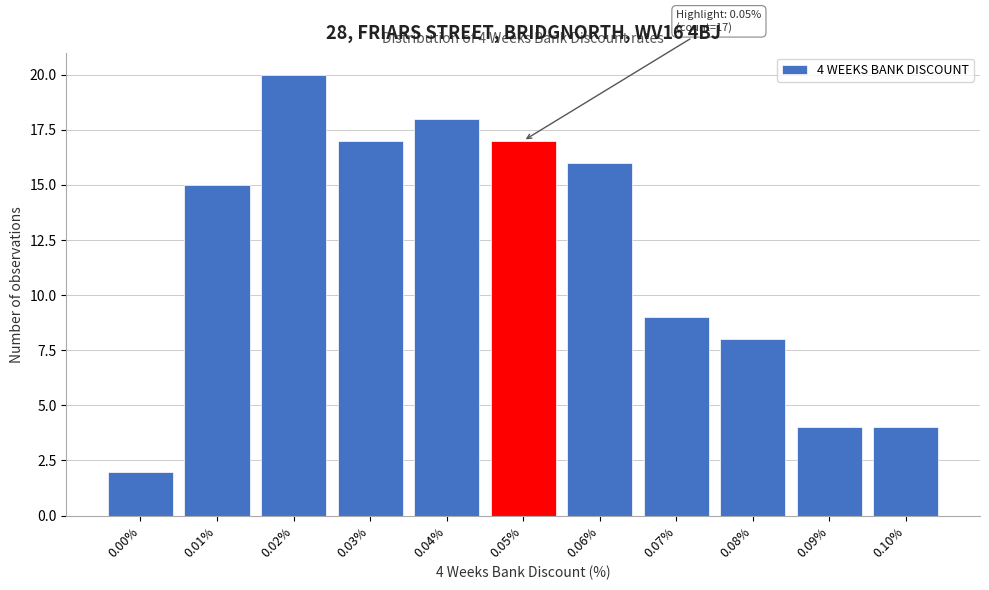

Reading left to right, extract all data points from this chart.

0.00%=2	0.01%=15	0.02%=20	0.03%=17	0.04%=18	0.05%=17	0.06%=16	0.07%=9	0.08%=8	0.09%=4	0.10%=4